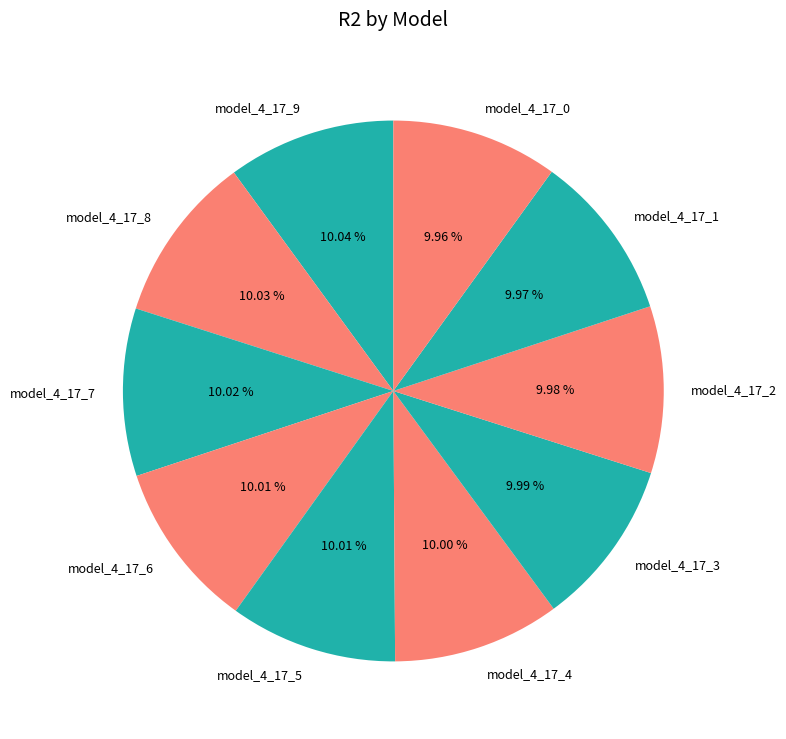

How many segments does this pie chart have?

10